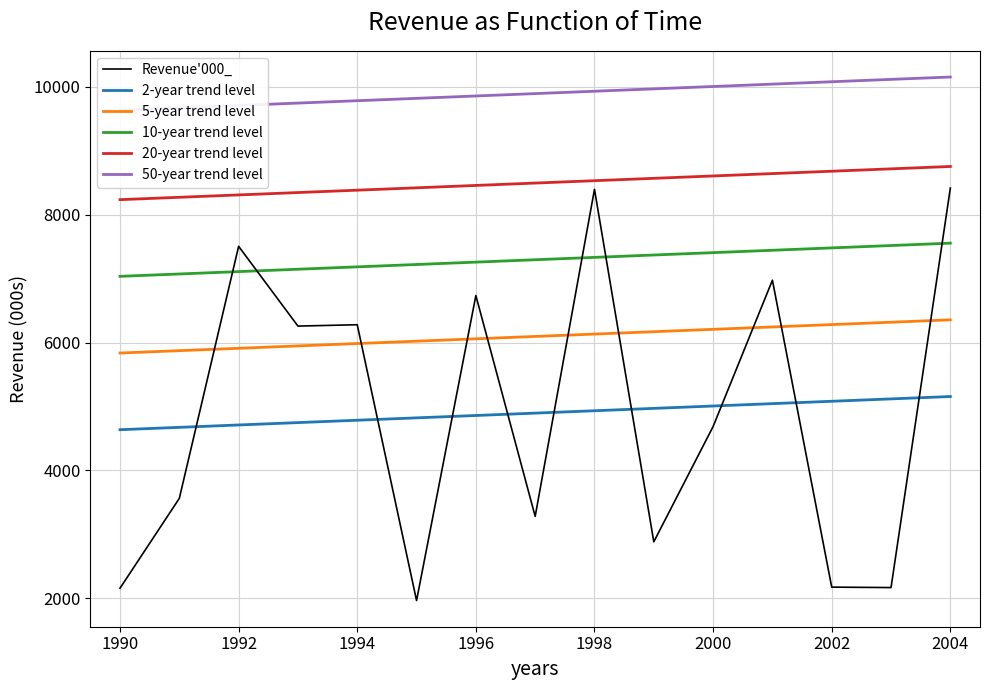

What is the sum of all values?

73439